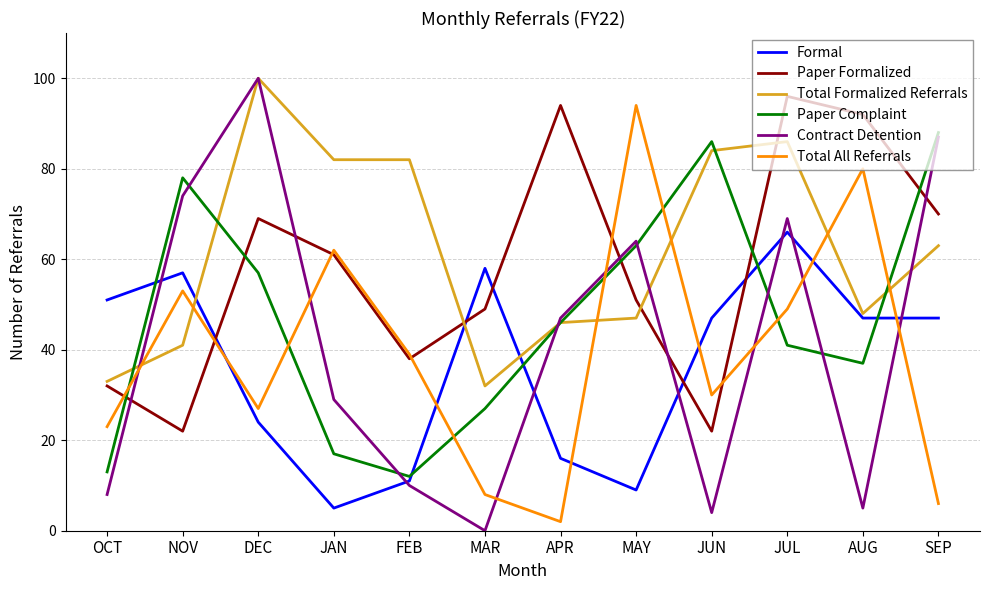

Reading right to left, extract all data points from this chart.

Formal: SEP=47	AUG=47	JUL=66	JUN=47	MAY=9	APR=16	MAR=58	FEB=11	JAN=5	DEC=24	NOV=57	OCT=51
Paper Formalized: SEP=70	AUG=92	JUL=96	JUN=22	MAY=51	APR=94	MAR=49	FEB=38	JAN=61	DEC=69	NOV=22	OCT=32
Total Formalized Referrals: SEP=63	AUG=48	JUL=86	JUN=84	MAY=47	APR=46	MAR=32	FEB=82	JAN=82	DEC=100	NOV=41	OCT=33
Paper Complaint: SEP=88	AUG=37	JUL=41	JUN=86	MAY=63	APR=46	MAR=27	FEB=12	JAN=17	DEC=57	NOV=78	OCT=13
Contract Detention: SEP=87	AUG=5	JUL=69	JUN=4	MAY=64	APR=47	MAR=0	FEB=10	JAN=29	DEC=100	NOV=74	OCT=8
Total All Referrals: SEP=6	AUG=80	JUL=49	JUN=30	MAY=94	APR=2	MAR=8	FEB=39	JAN=62	DEC=27	NOV=53	OCT=23